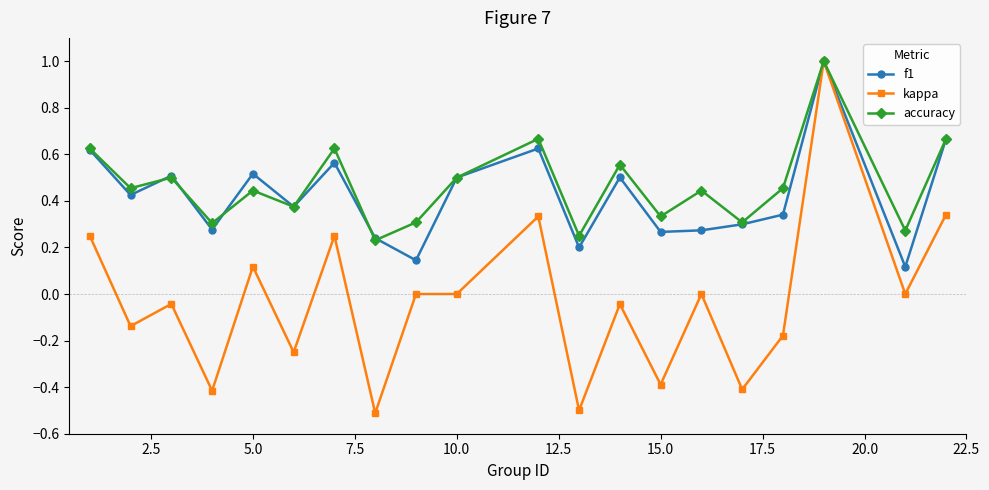

Does the chart have visible grid lines?

No